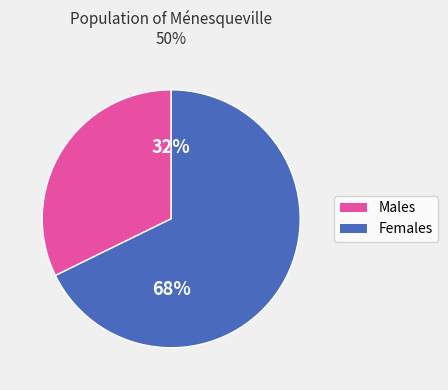

Is there a majority slice in this chart?

Yes